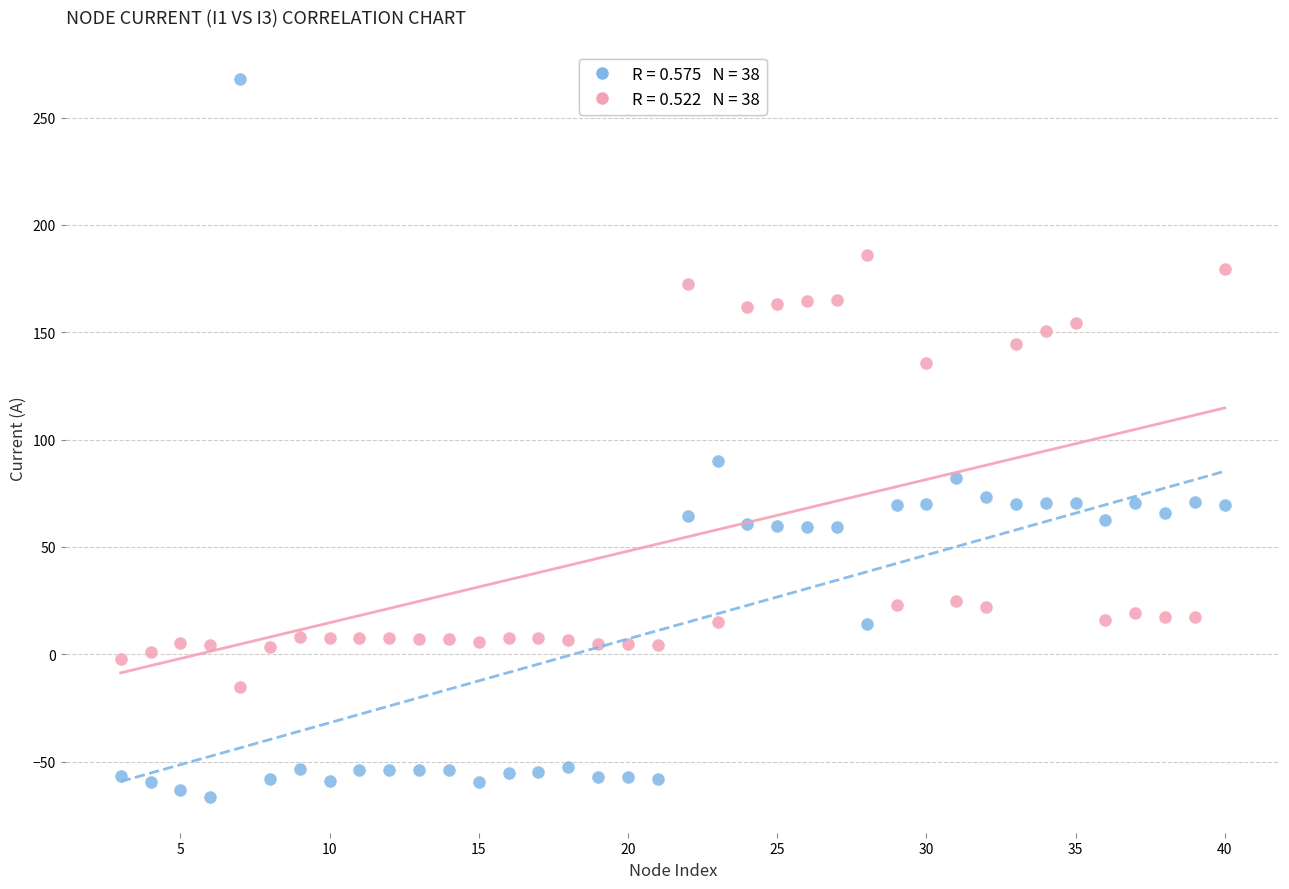

Across all data points, what is the range of Y values (max minus min)?

334.6